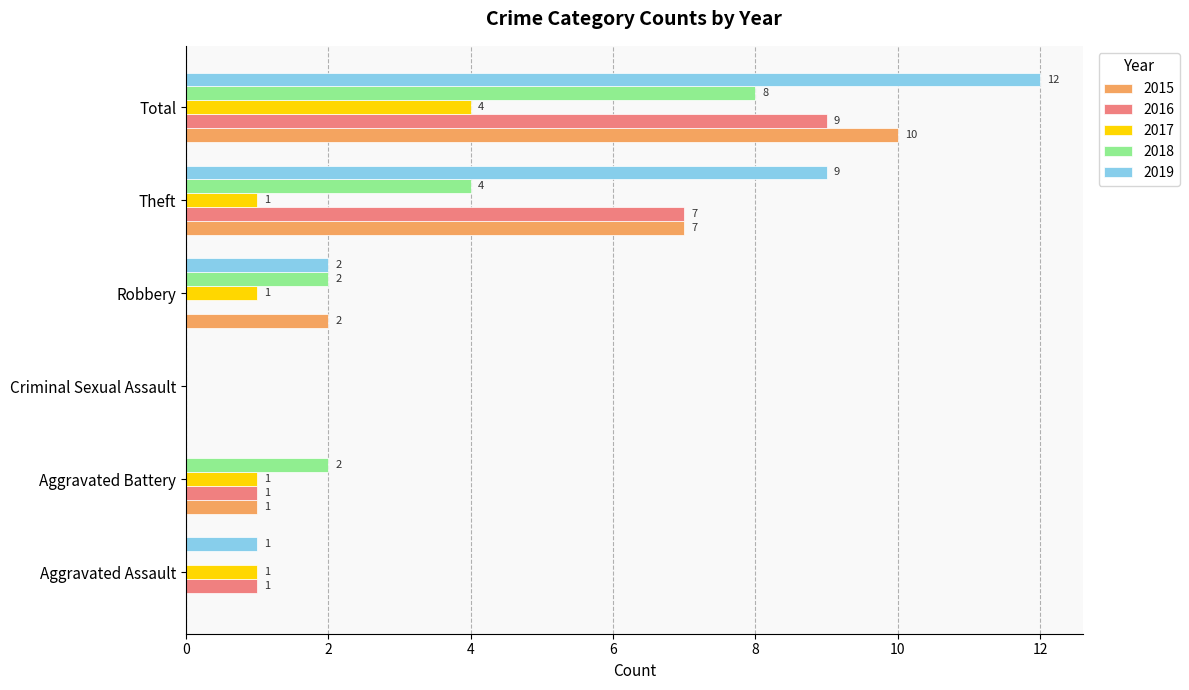

At which label is 2015 closest to 5?

Theft